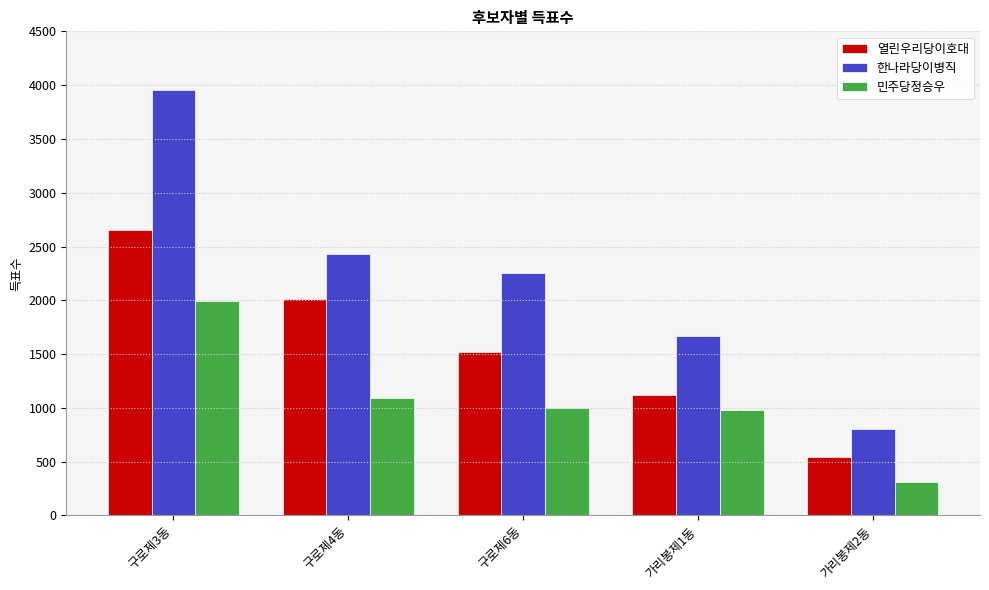

Which series has the largest total across all categories?

한나라당이병직